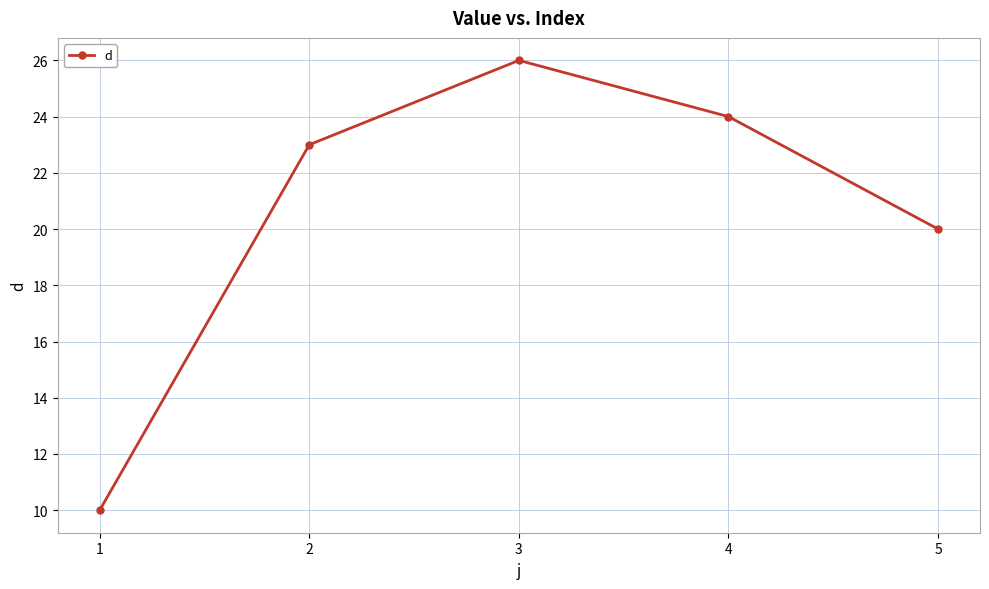

List the labels in order of value, largest first.

3, 4, 2, 5, 1